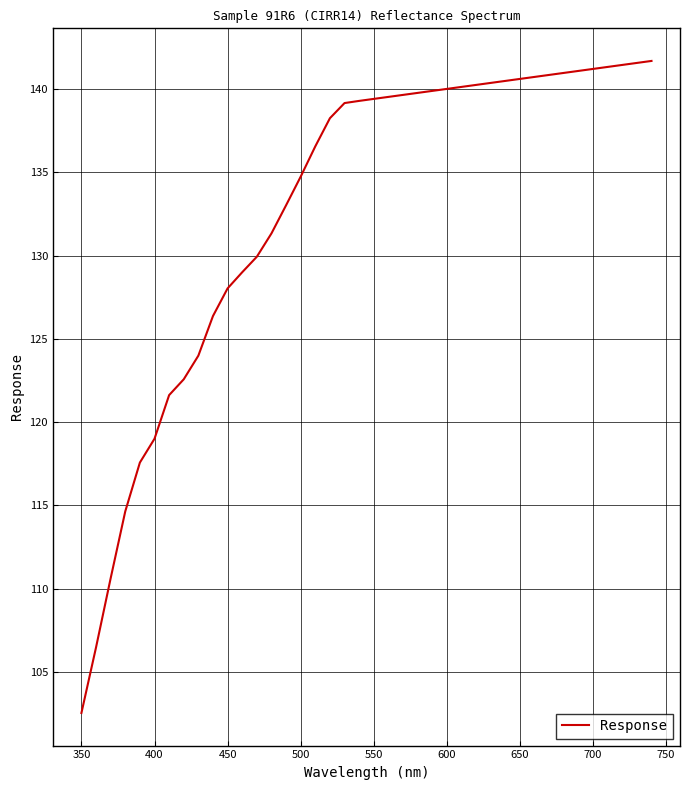

What is the difference between the maximum and minimum values?

39.2